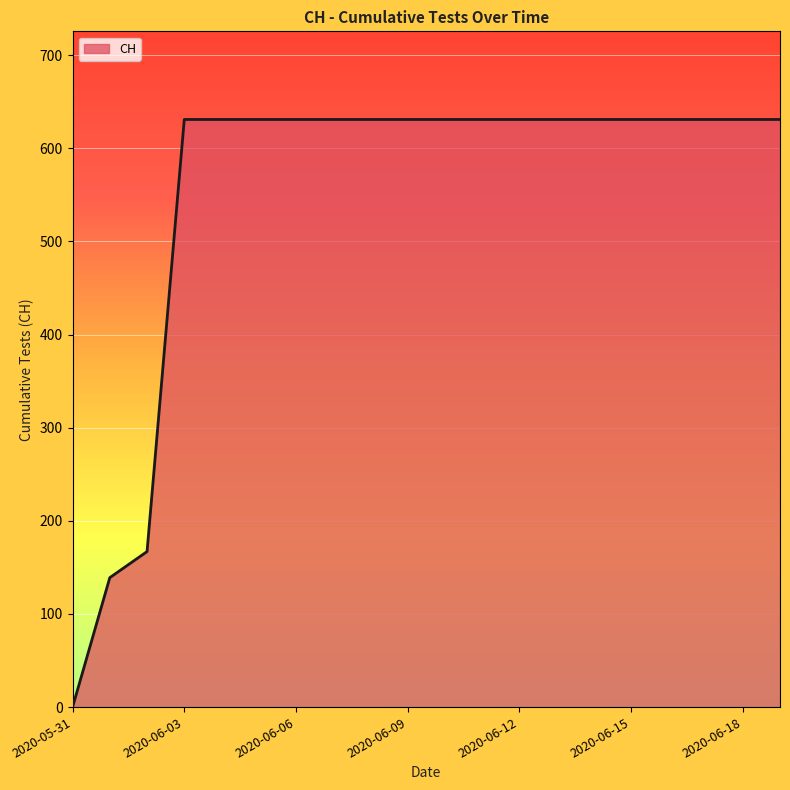

What is the difference between the maximum and minimum values?

631